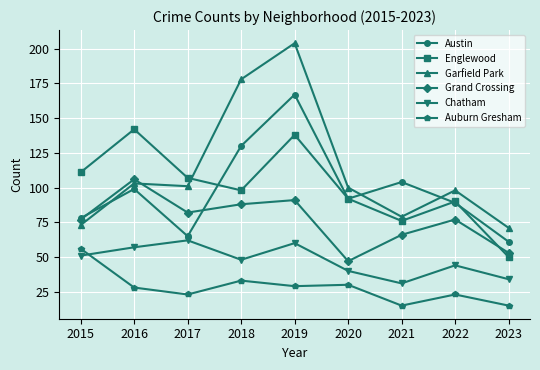

The value of Chatham at 2023 is 34. True or false?

True